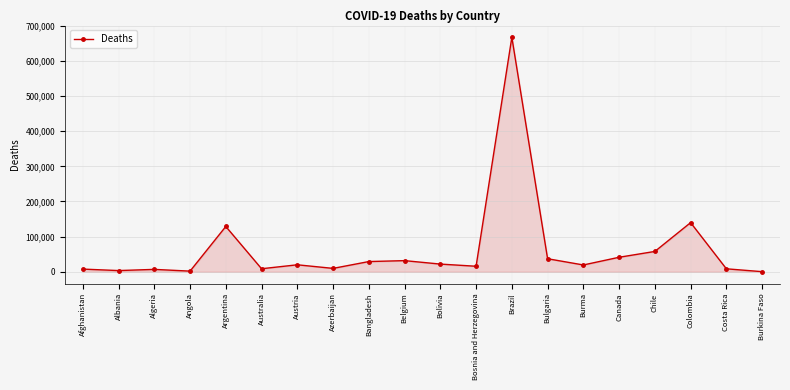

What is the sum of the values at Bangladesh and Afghanistan?

36839